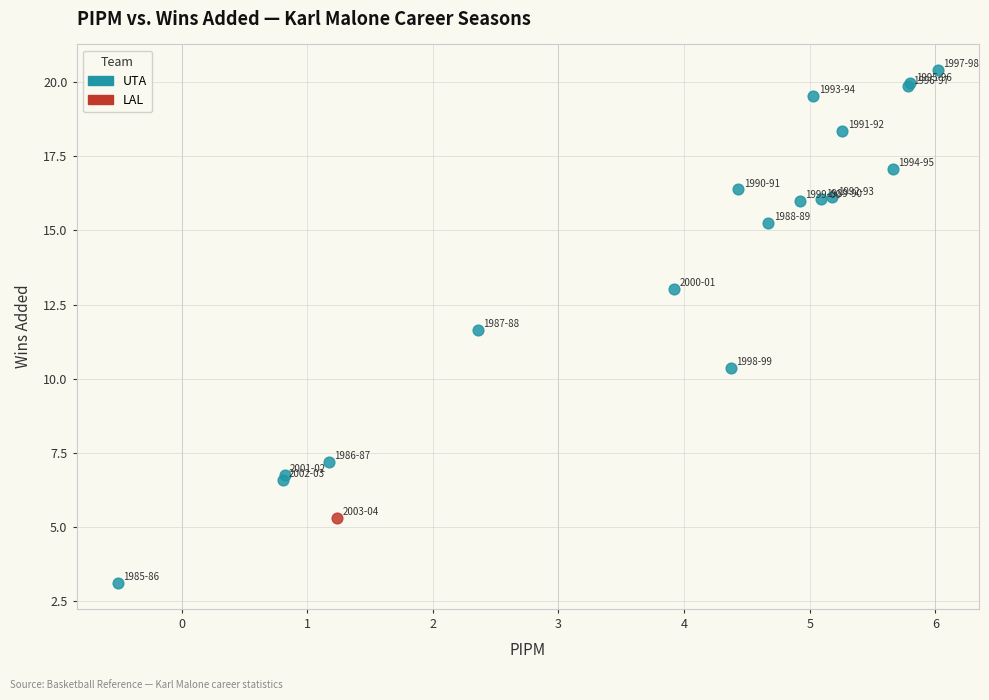

What are all the series names shown in the legend?

UTA, LAL